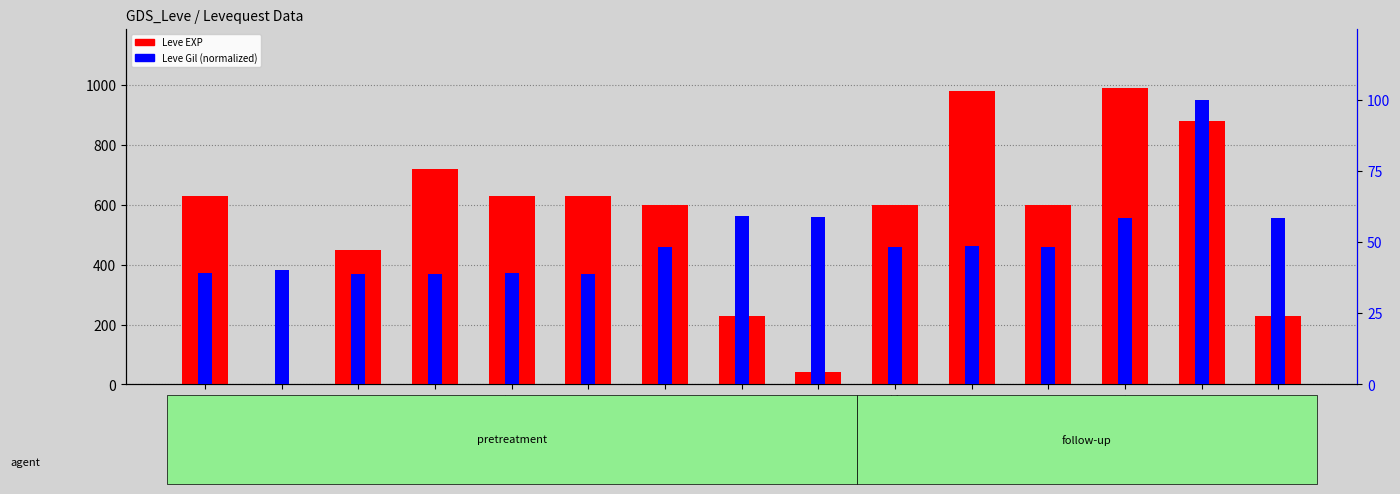

Reading left to right, what are all the values shown in this chart?

Leve EXP: Copper Ingot=630.0	Copper Wristlets=1.0	Bone Brand=450.0	Bone Hora=720.0	Bone Staff=630.0	Copper Rings=630.0	Copper Earrings=600.0	Ramhorn Claws=230.0	Bone Necklace=40.0	Copper Ring=600.0	Bone Armillae=980.0	Copper Needle=600.0	Copper Ear Cuffs=990.0	Fang Earrings=880.0	Amateur Needle=230.0
Leve Gil (normalized): Copper Ingot=39.2	Copper Wristlets=40.3	Bone Brand=38.9	Bone Hora=38.9	Bone Staff=39.2	Copper Rings=38.9	Copper Earrings=48.3	Ramhorn Claws=59.0	Bone Necklace=58.7	Copper Ring=48.3	Bone Armillae=48.6	Copper Needle=48.3	Copper Ear Cuffs=58.3	Fang Earrings=100.0	Amateur Needle=58.3